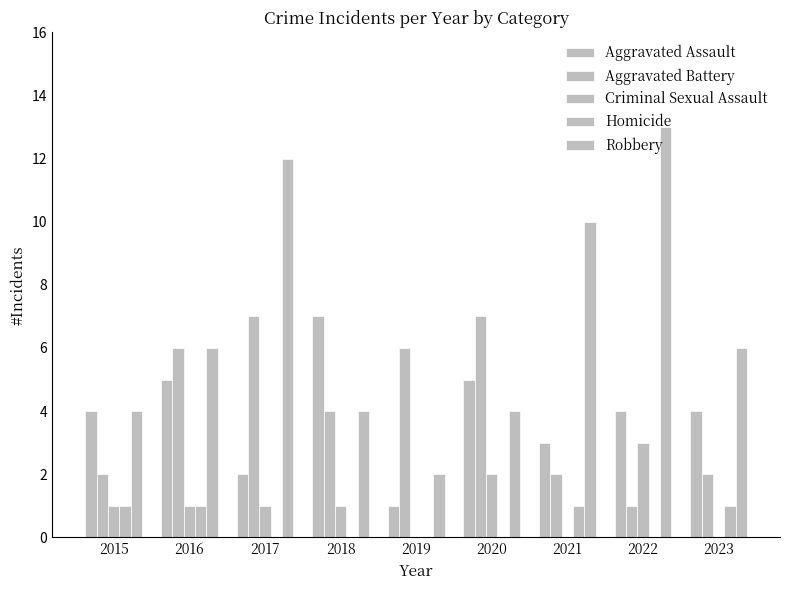

Which series has the widest spread of values?

Robbery